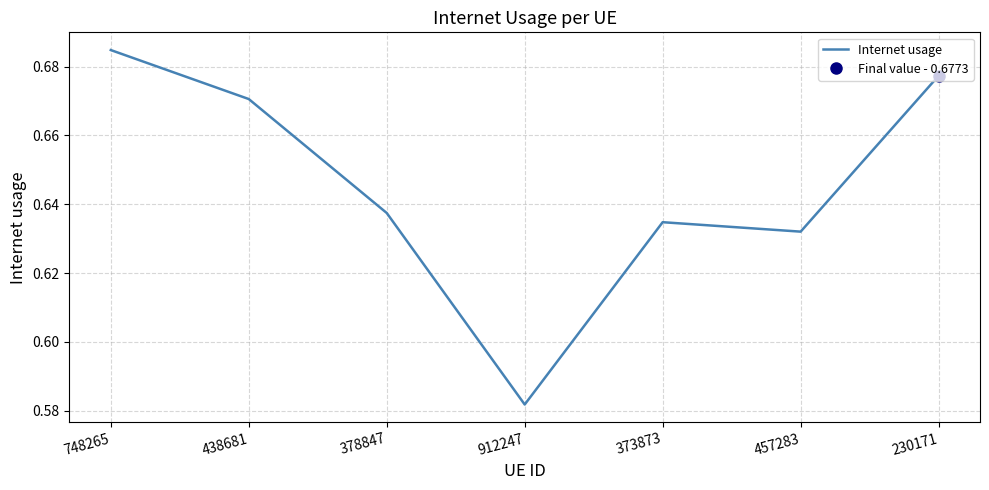

What is the difference between the maximum and minimum values?

0.1